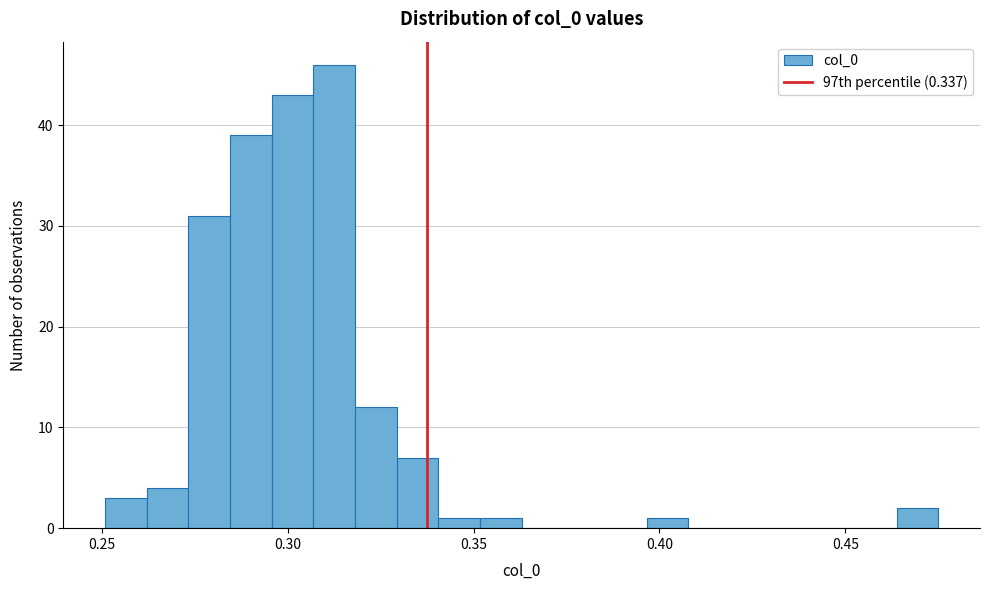

Read against the x-axis, roughly where is the centre of the tallest bar?

0.310